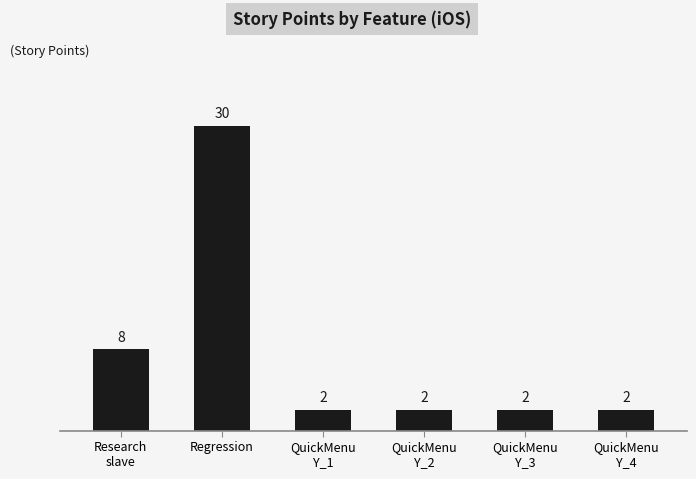

Which has a higher value, Regression or QuickMenu
Y_1?

Regression